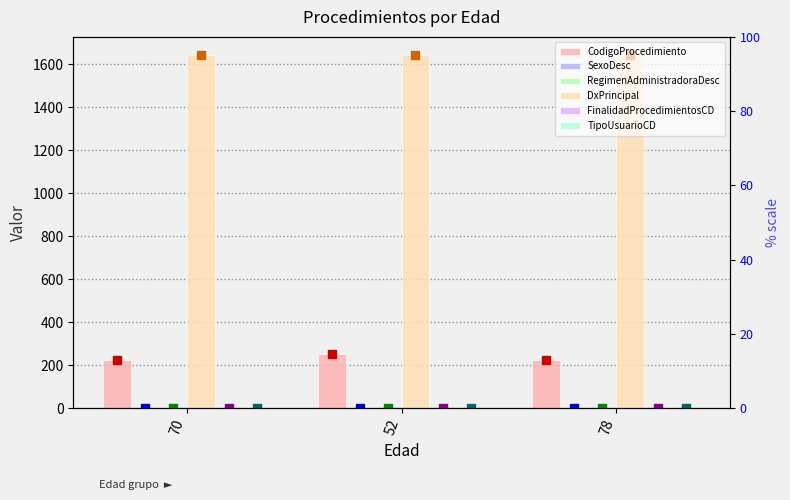

What is the label of the 1st bar from the right?

78